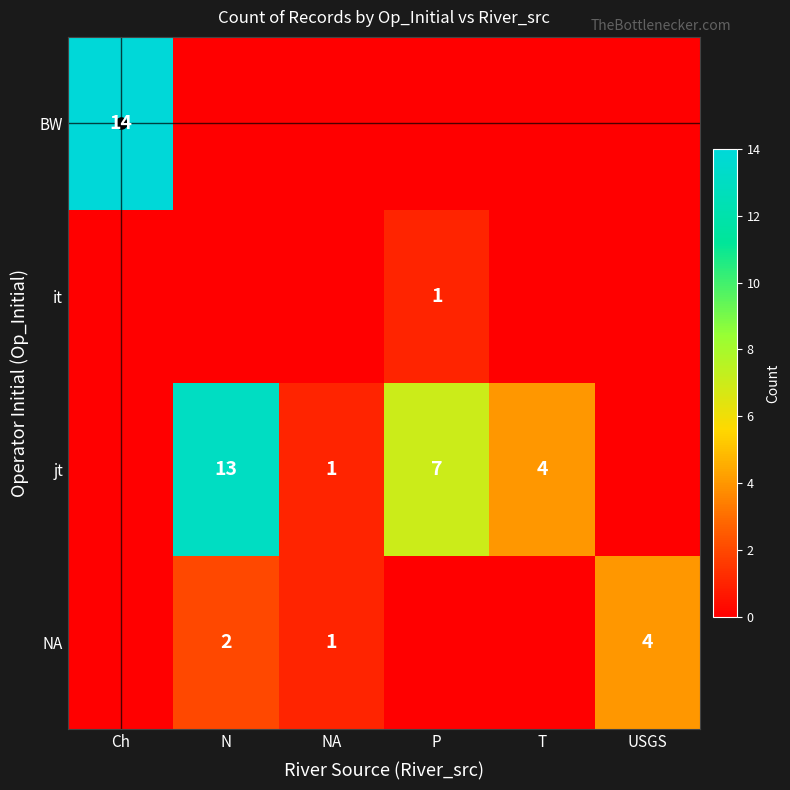

At which label does it reach its peak?

P